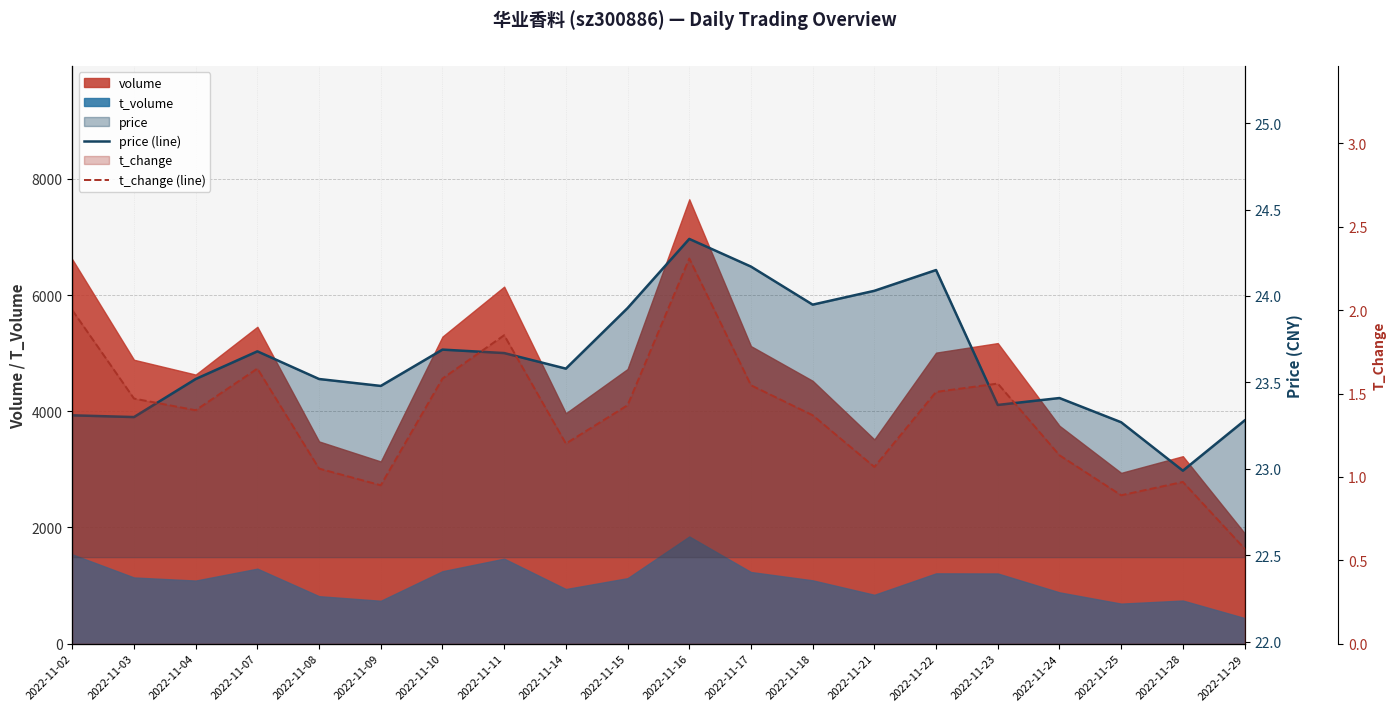

What is the maximum value shown in the chart?

24.3